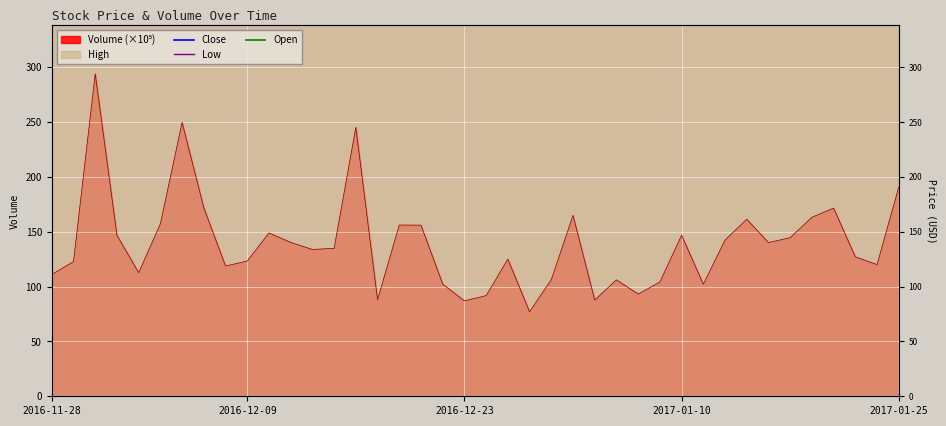

What is the lowest value of the Open series?

18090837.7